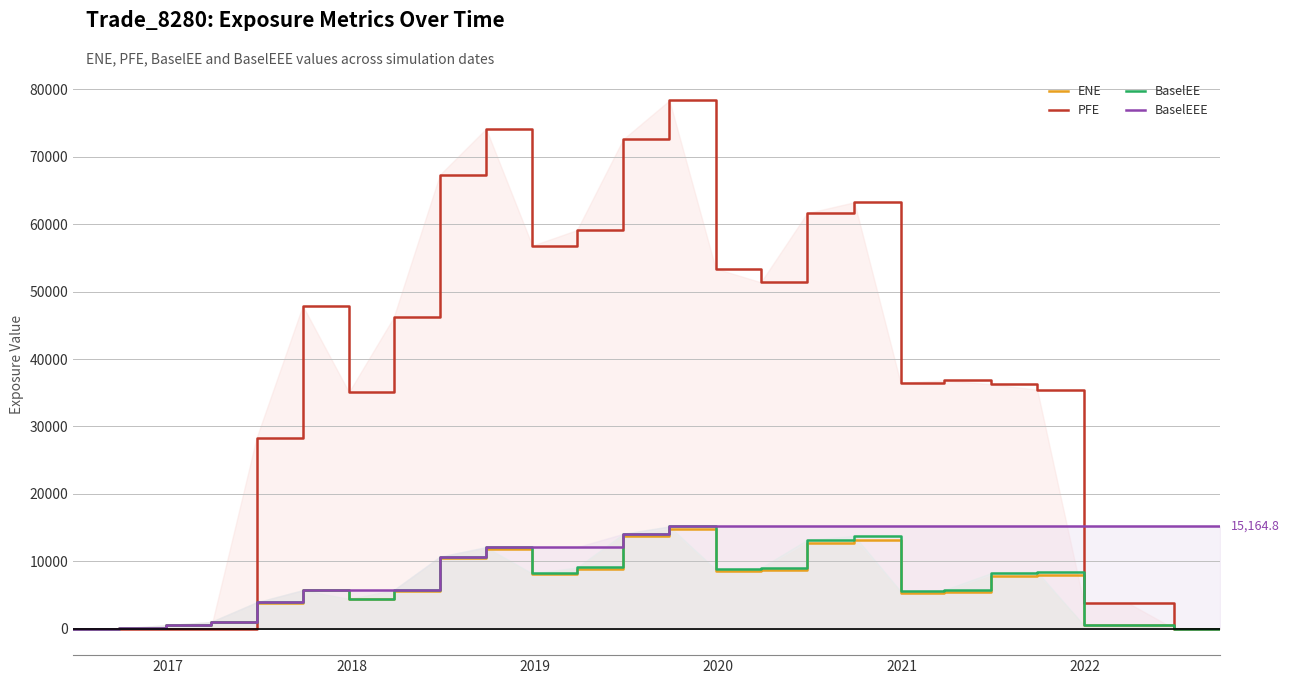

How many values in the BaselEE series exceed 5747?

13